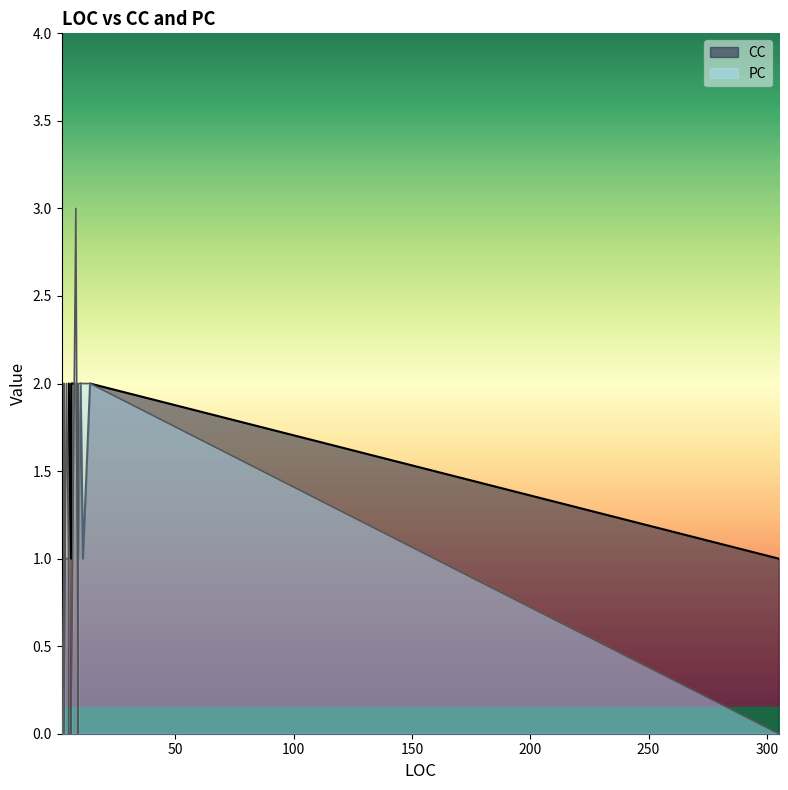

What is the difference between the highest and lowest values at 6?

1